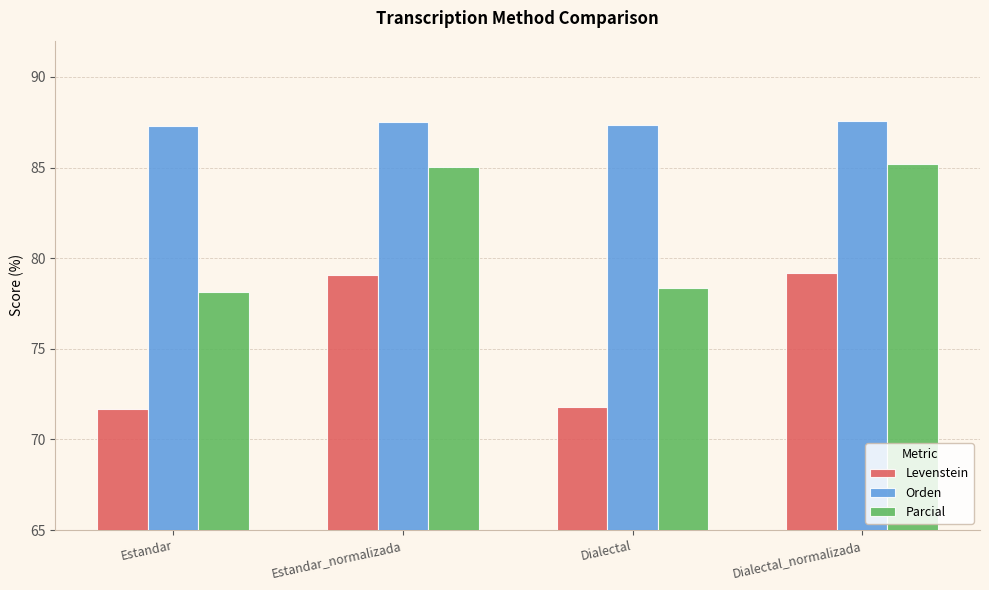

How many groups of bars are there?

4